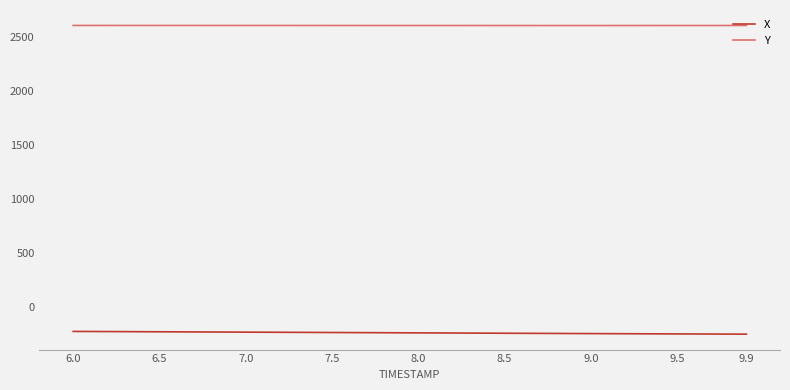

Which series has the largest total across all categories?

Y